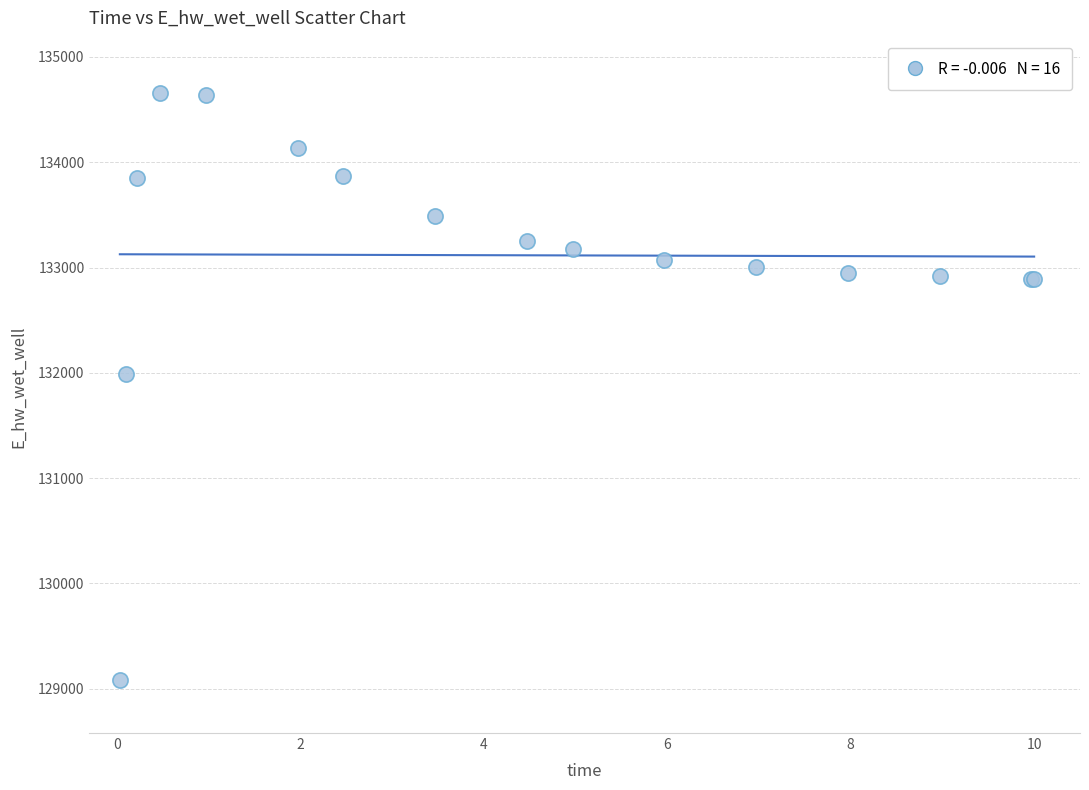

What Y value in the scatter plot is closest to 131867?

131988.4